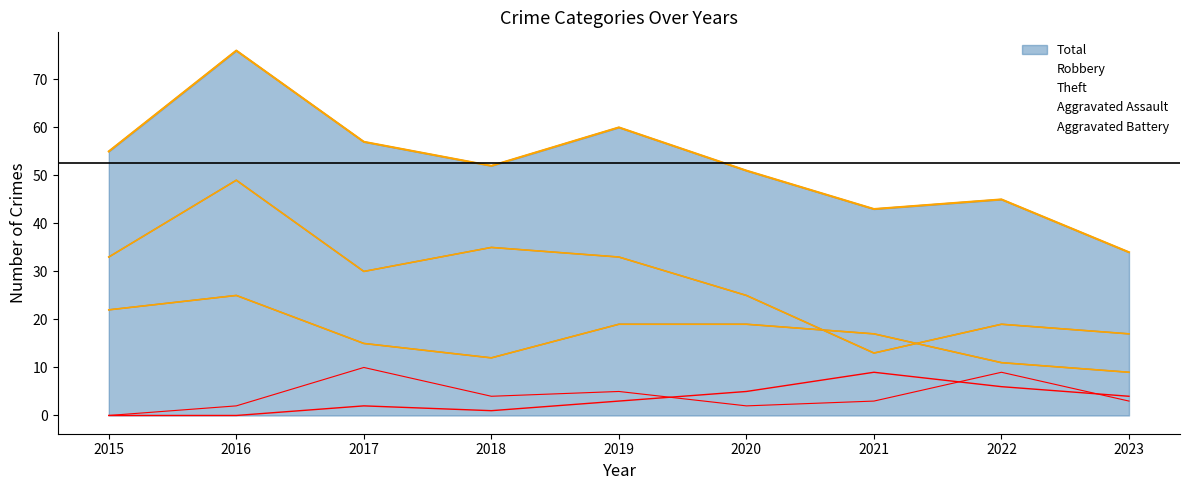

True or false: Aggravated Assault has more than 1 interior local peaks.

True